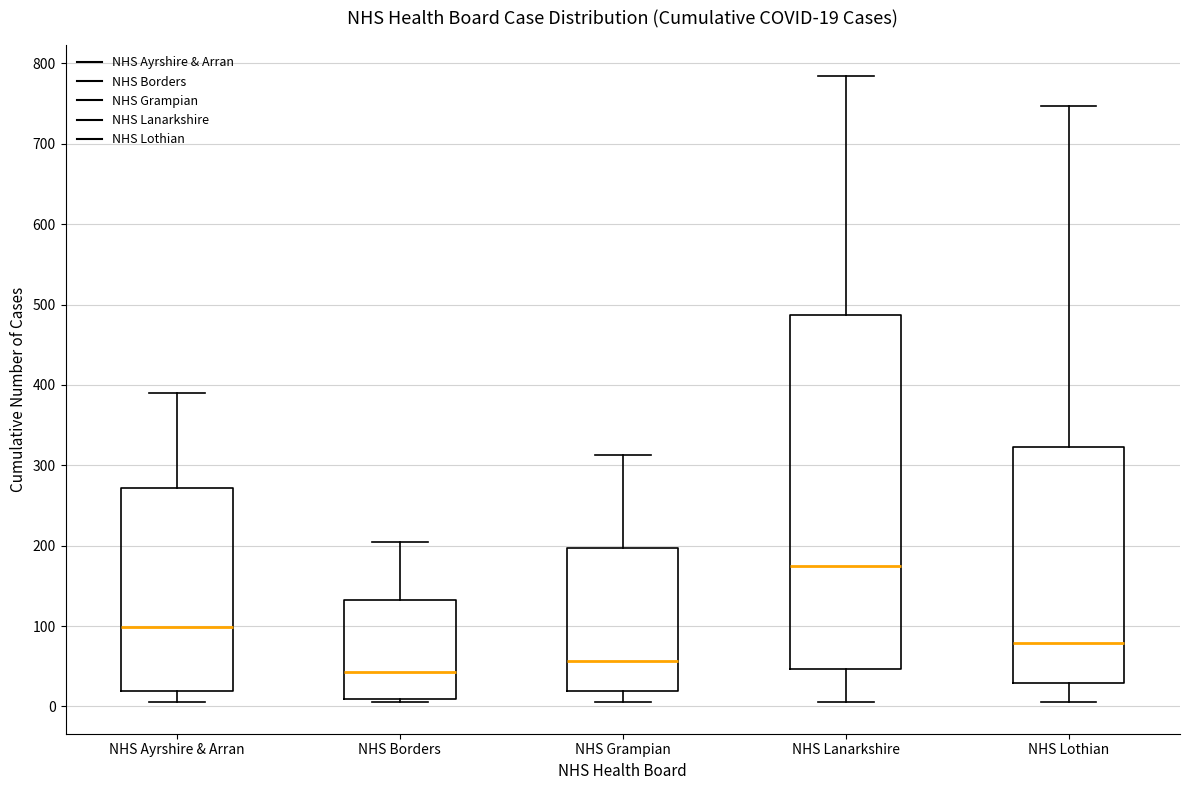

Which box's median line is the highest?

NHS Lanarkshire